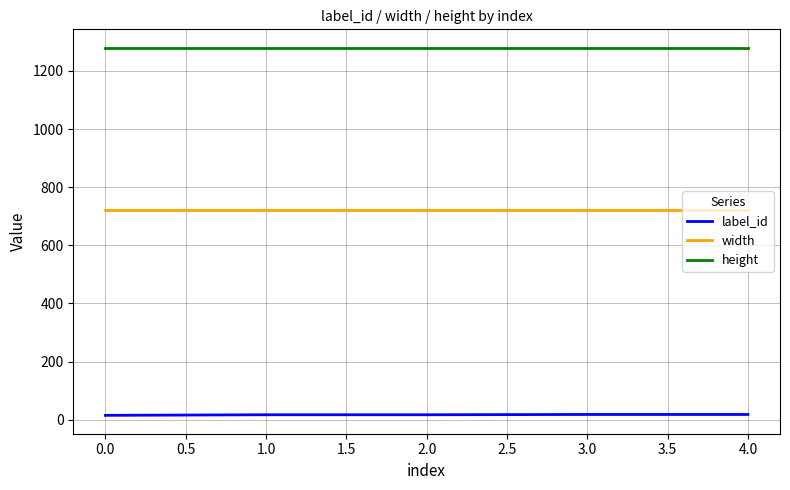

What is the maximum value for width?

720